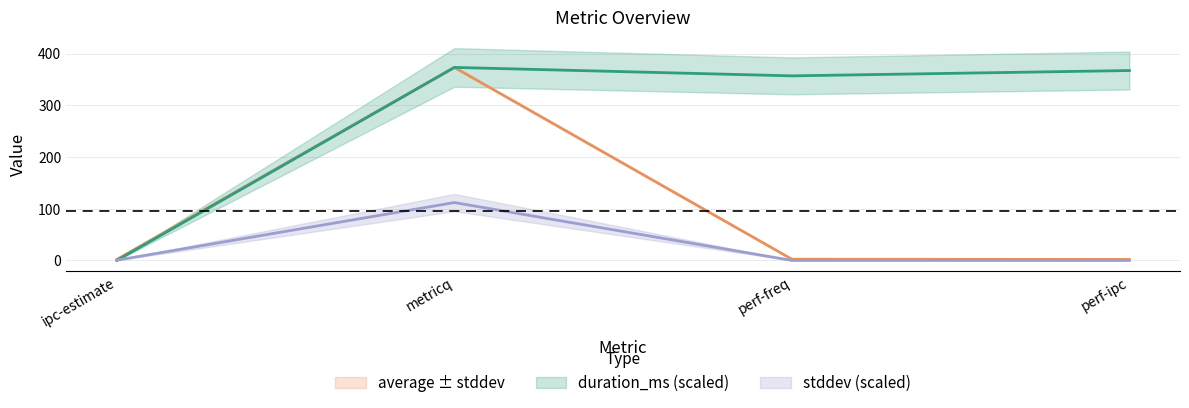

Which category has the highest value in the stddev series?

metricq